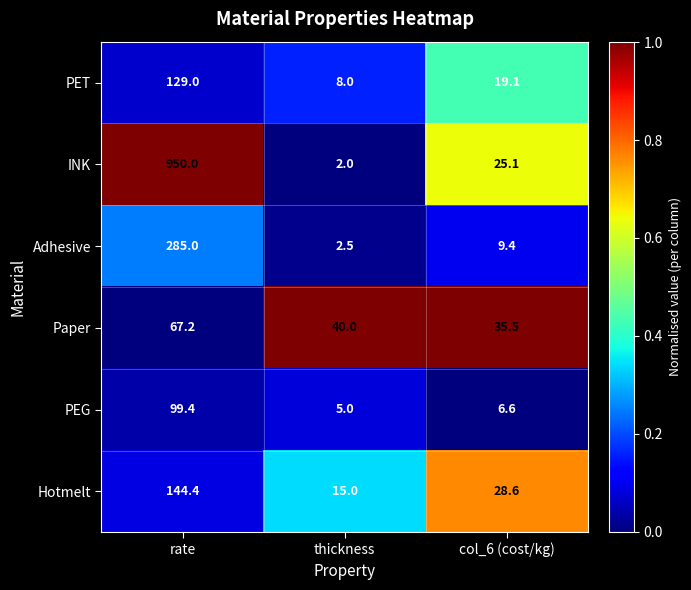

Where does the Paper series first go above 40?

rate